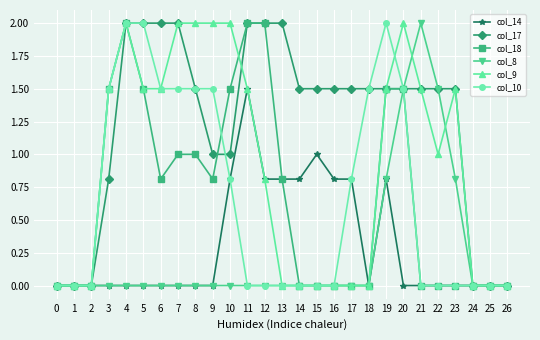

What is the value of the col_8 point at the 20th from the left?

0.8